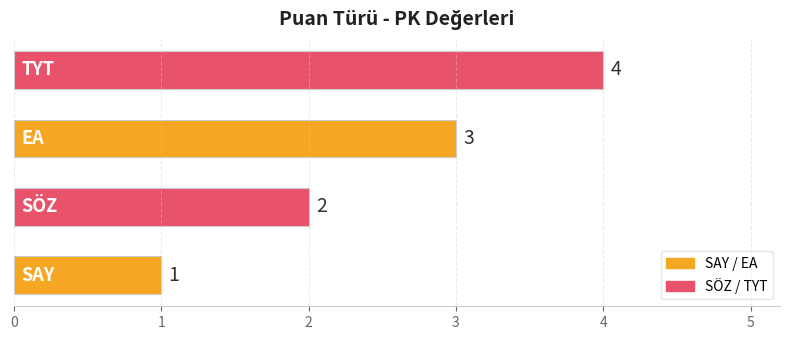

How many data points are less than 3?

2